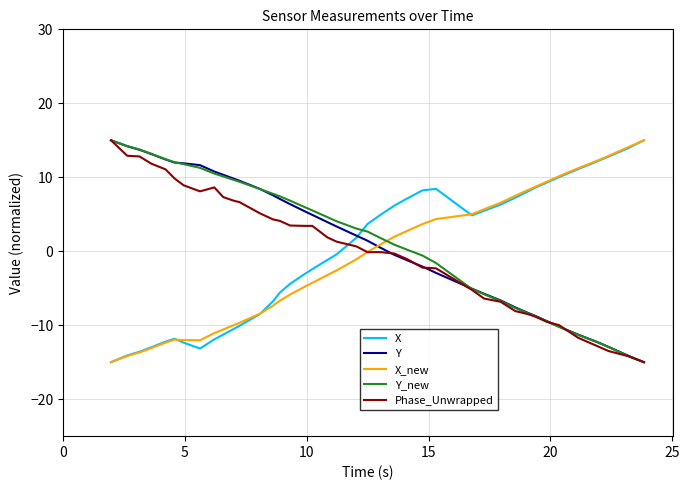

What is the minimum value shown in the chart?

-15.0